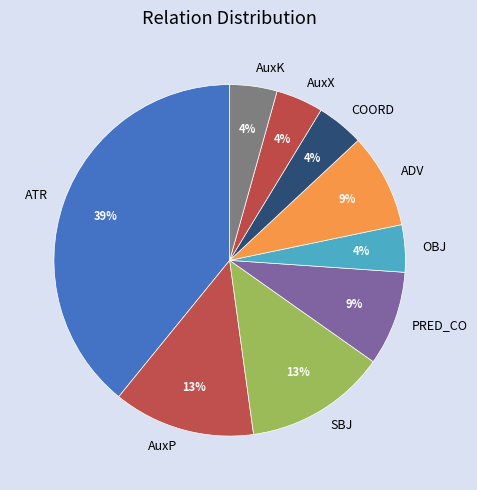

Is there any slice that represents more than half of the pie?

No